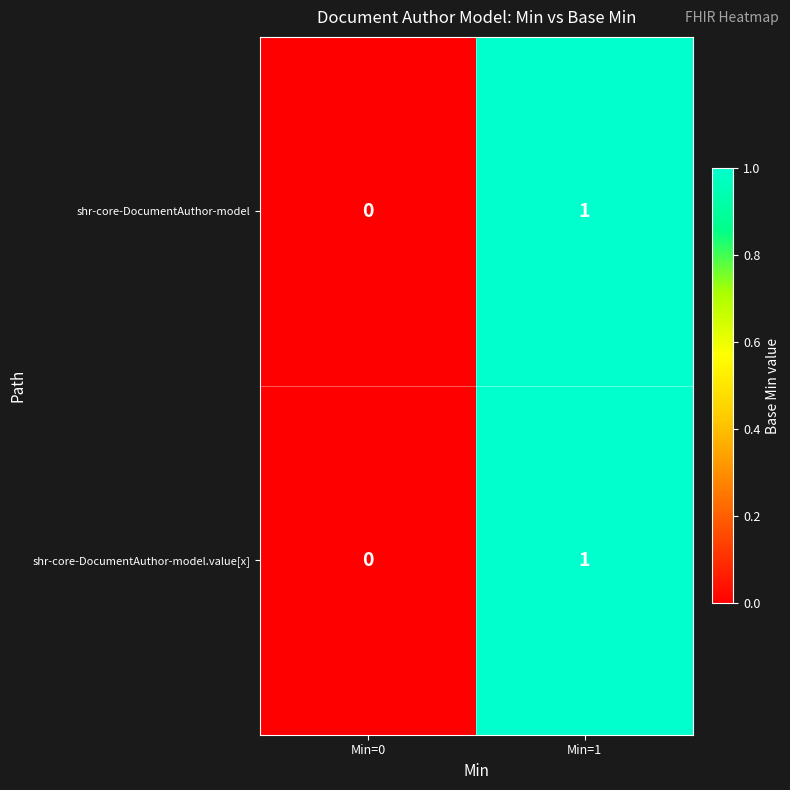

Reading left to right, transcribe all the data shown in this chart.

shr-core-DocumentAuthor-model: Min=0=0	Min=1=1
shr-core-DocumentAuthor-model.value[x]: Min=0=0	Min=1=1